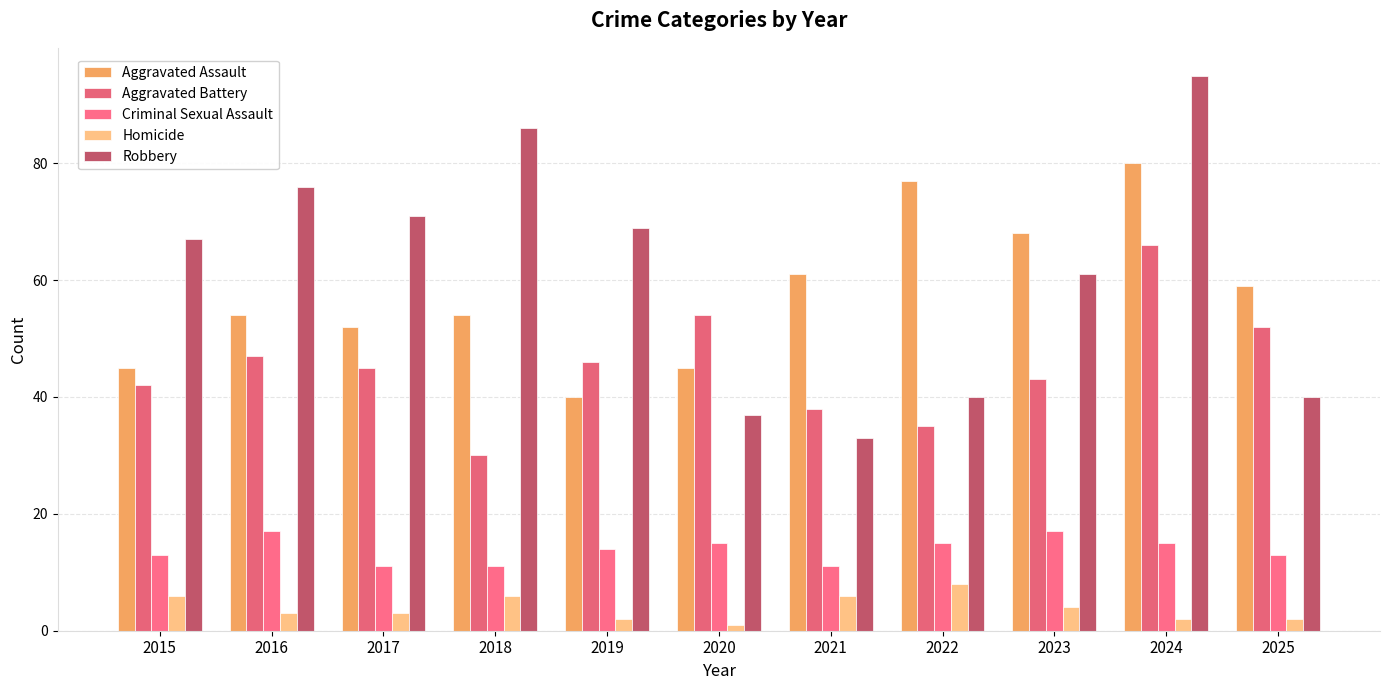

How many bars are there in total?

55